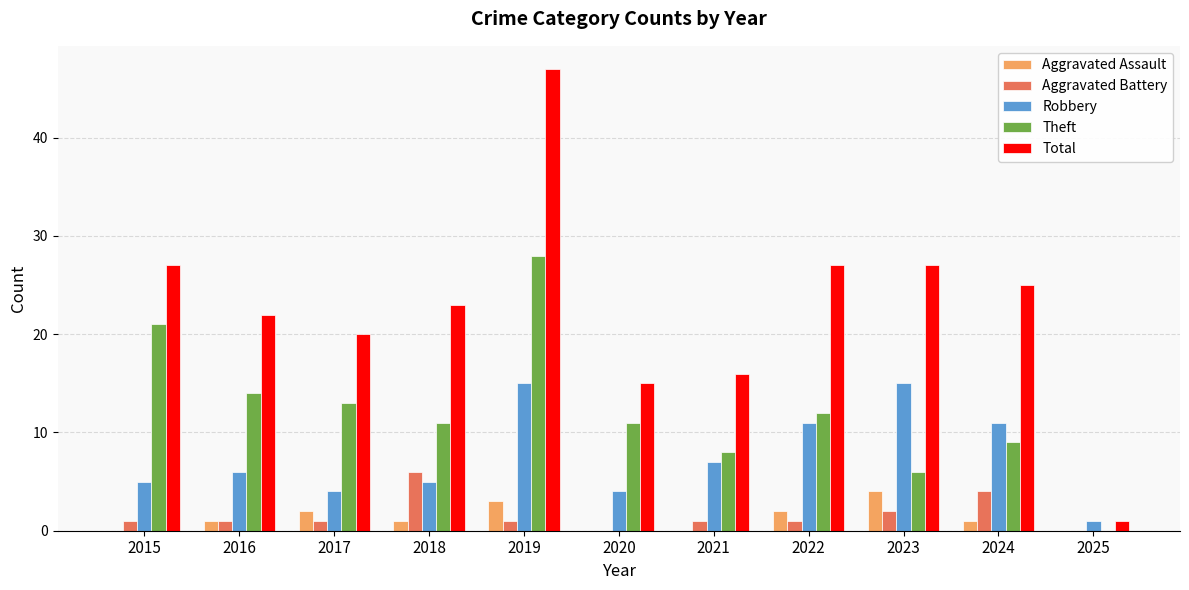

The Aggravated Battery series shows 2 at 2020. True or false?

False